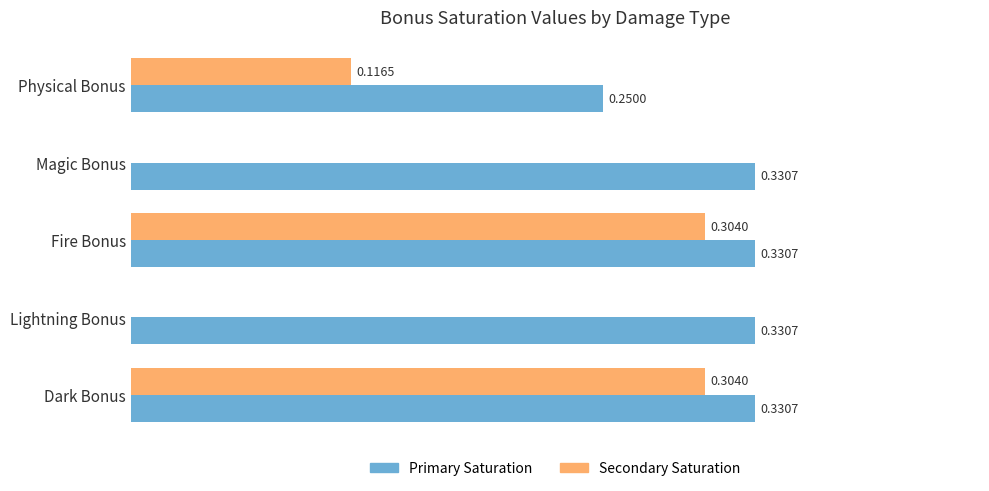

Which series has the largest total across all categories?

Primary Saturation